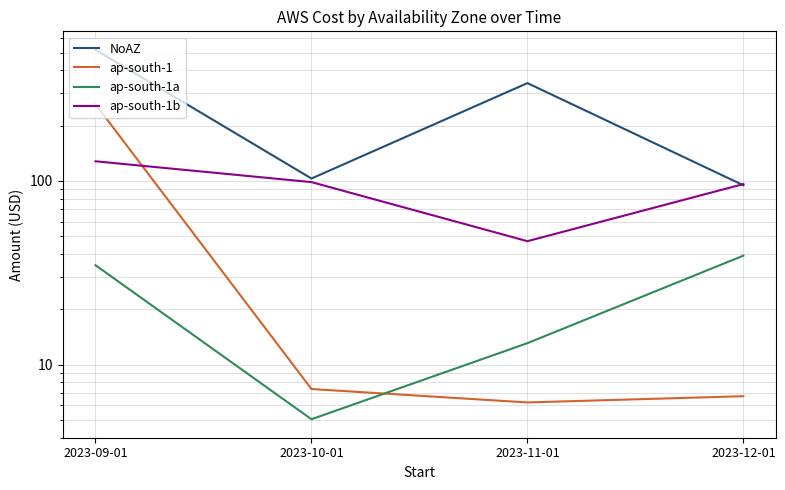

What is the label of the 2nd point from the right?

2023-11-01